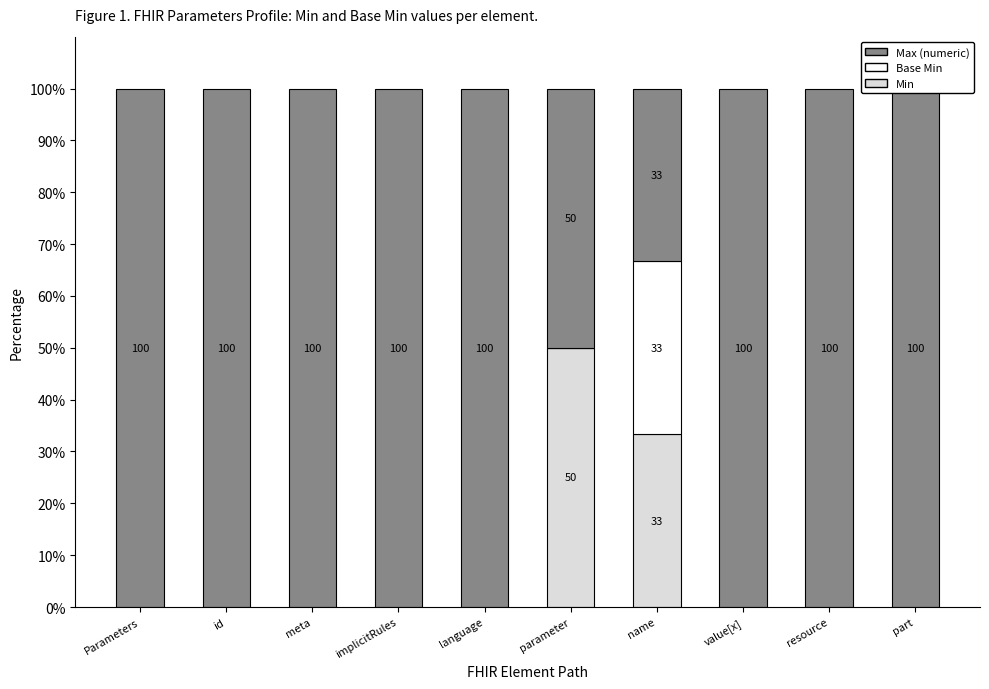

Which series changed the most between language and resource?

Min